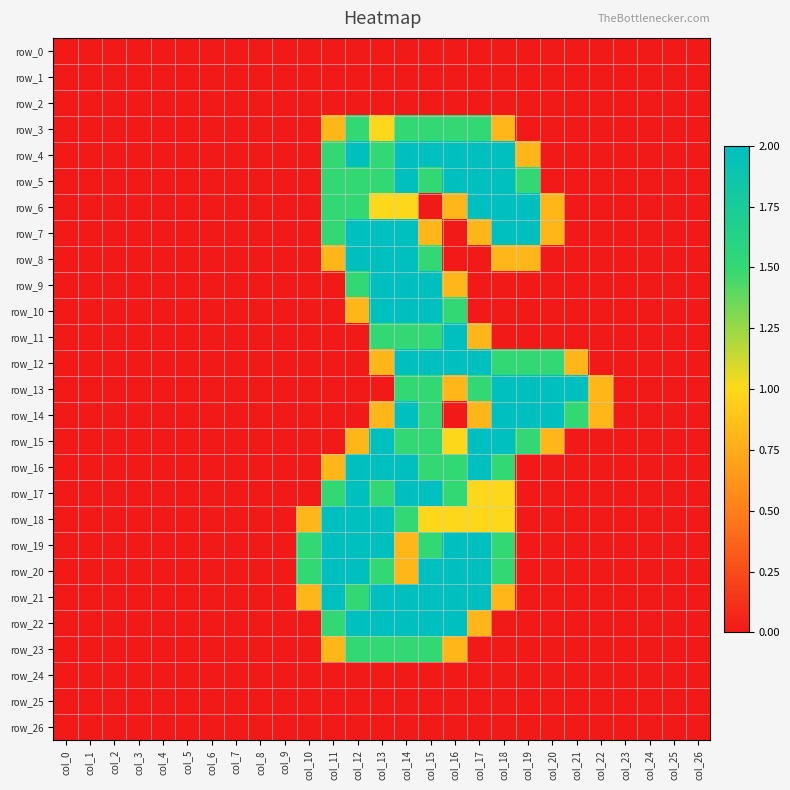

Which series changed the most between col_11 and col_26?

row_18